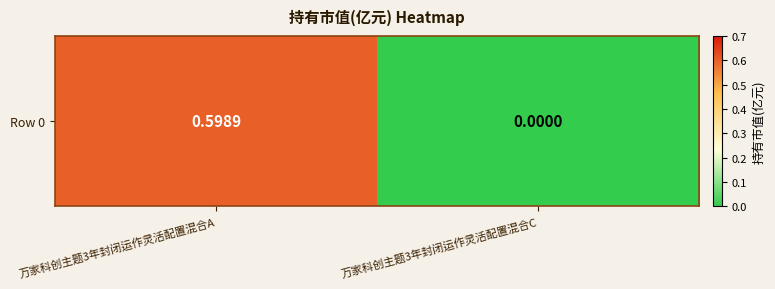

Reading right to left, list all the values displayed in this chart.

0.0	0.6